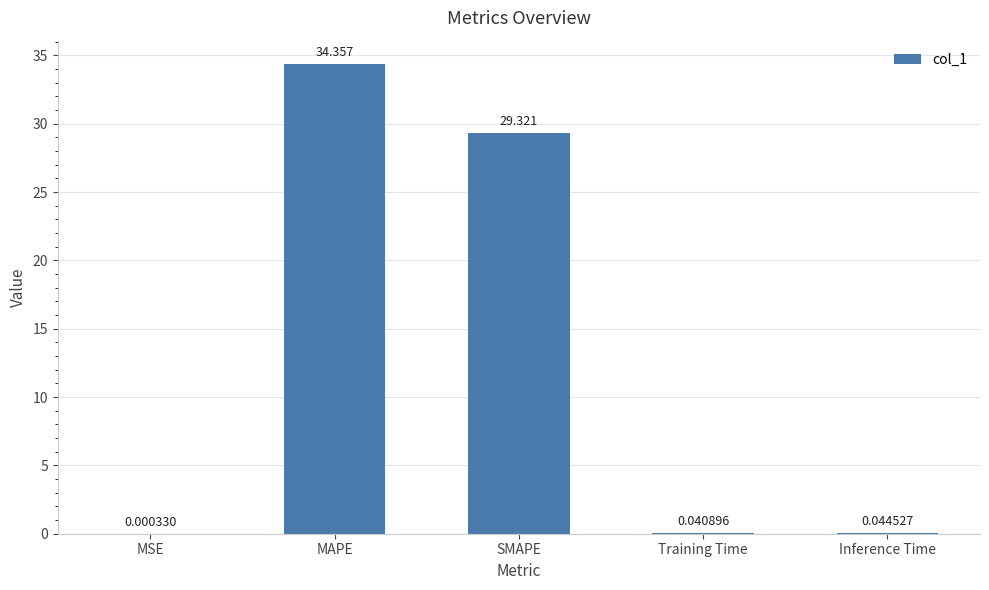

What is the maximum value shown in the chart?

34.4